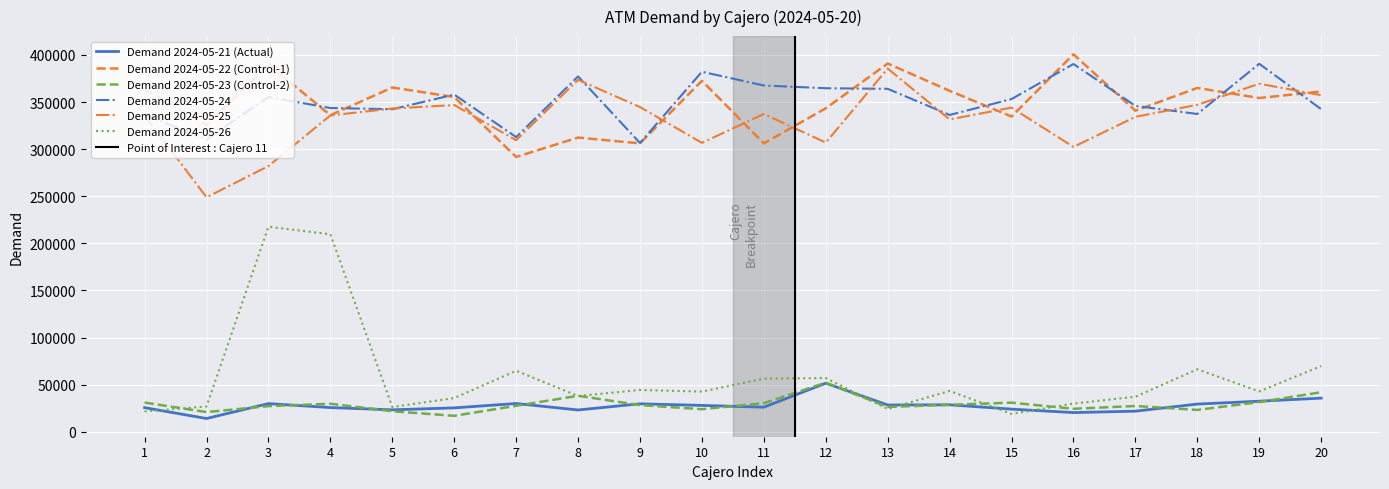

At which label does demanda_20240526 reach its peak?

3